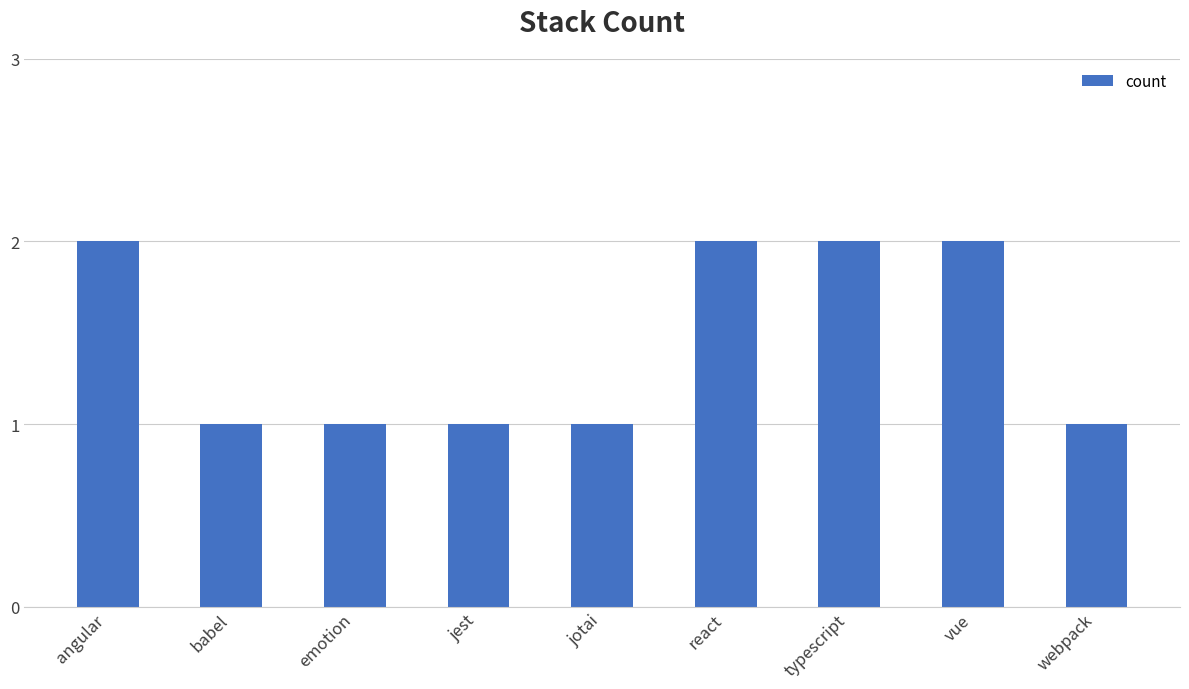

Does the chart contain any negative values?

No